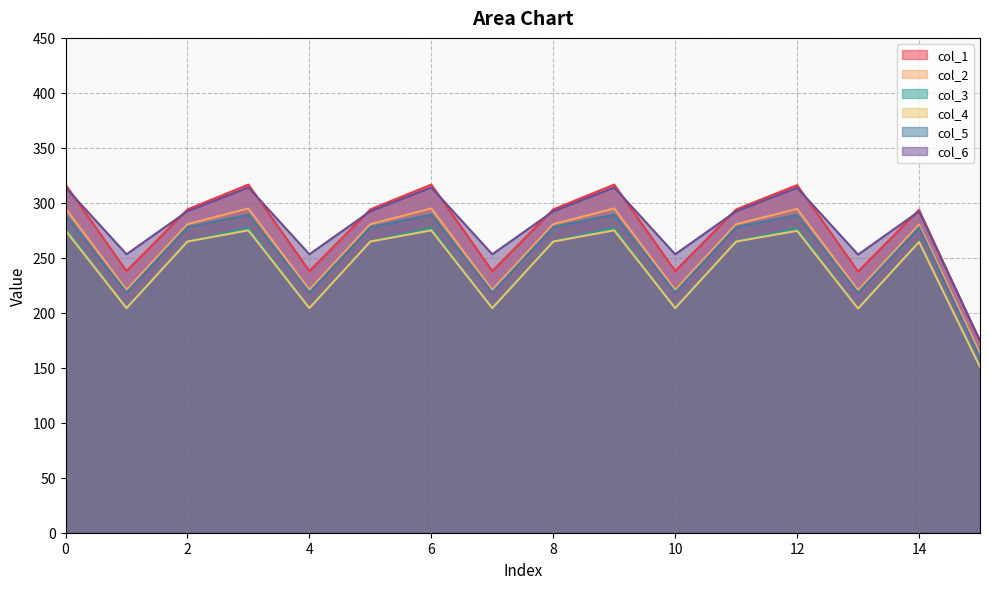

List the labels in order of col_5 value, smallest first.

15, 13, 1, 4, 7, 10, 14, 2, 5, 8, 11, 12, 0, 3, 6, 9